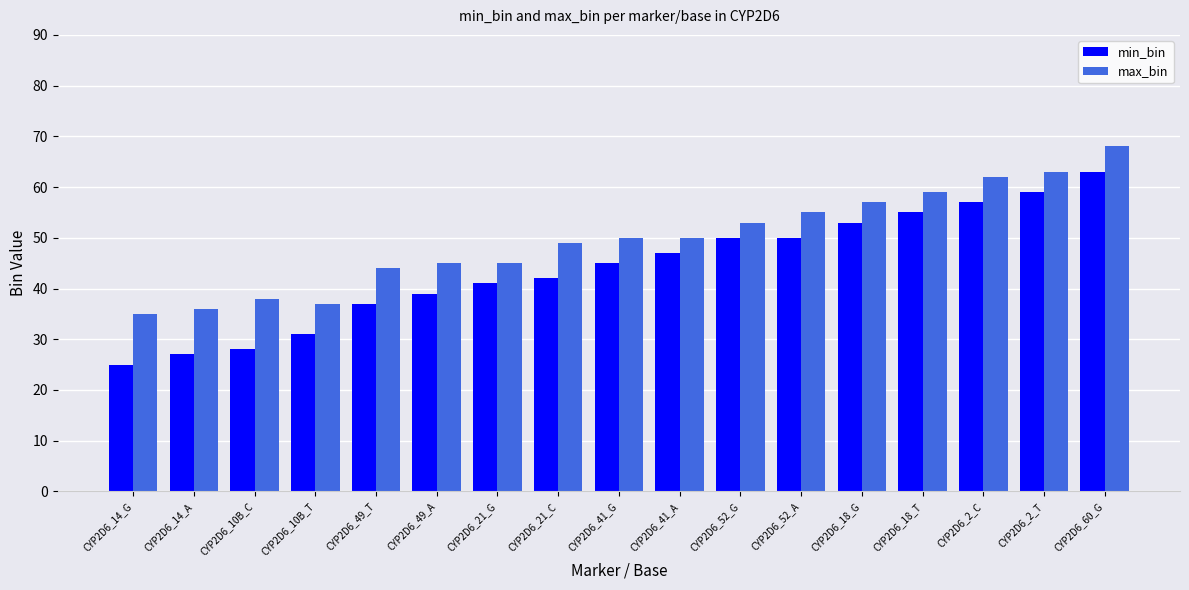

How many data points does each series have?

17